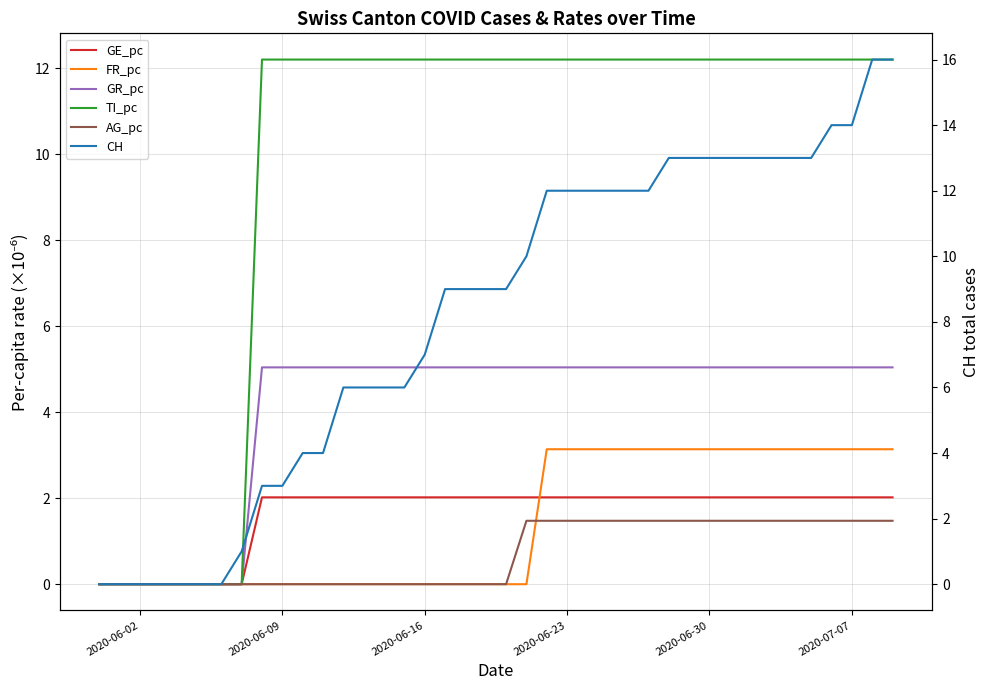

What is the average value of the CH series?

8.2